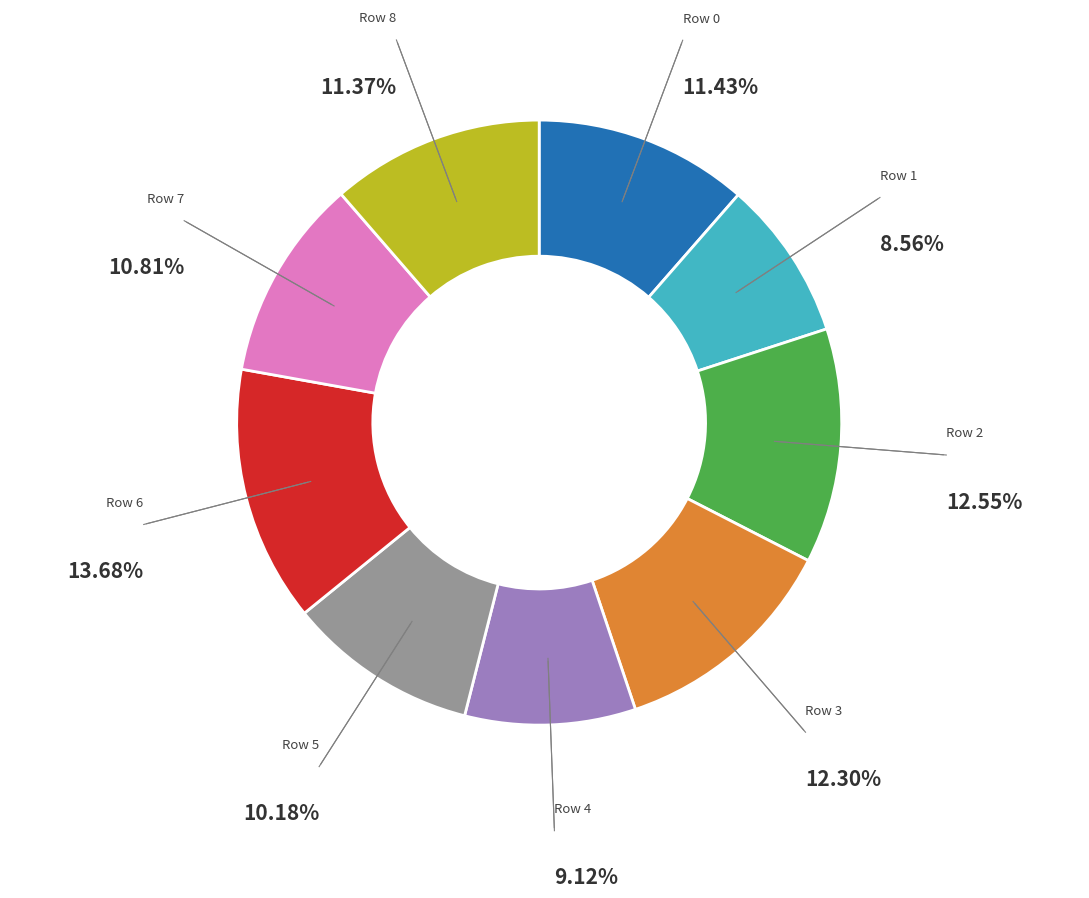

Does any single category account for the majority?

No